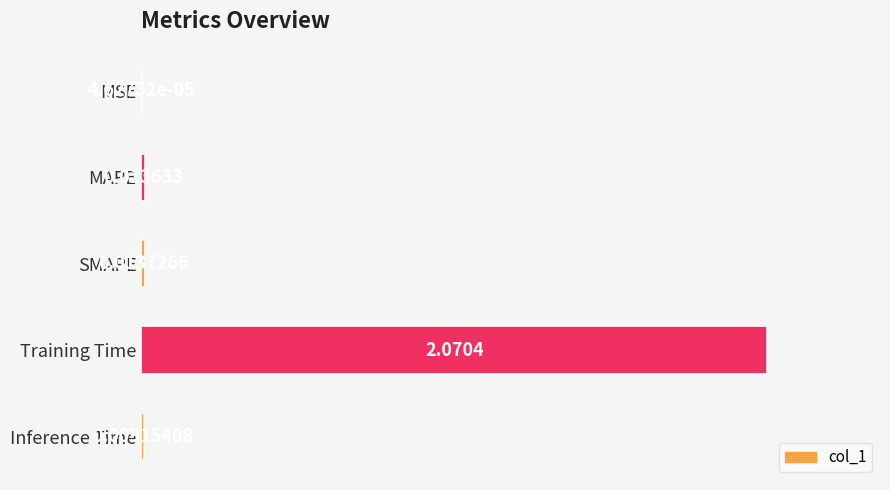

What is the change in value from SMAPE to Training Time?

+2.1